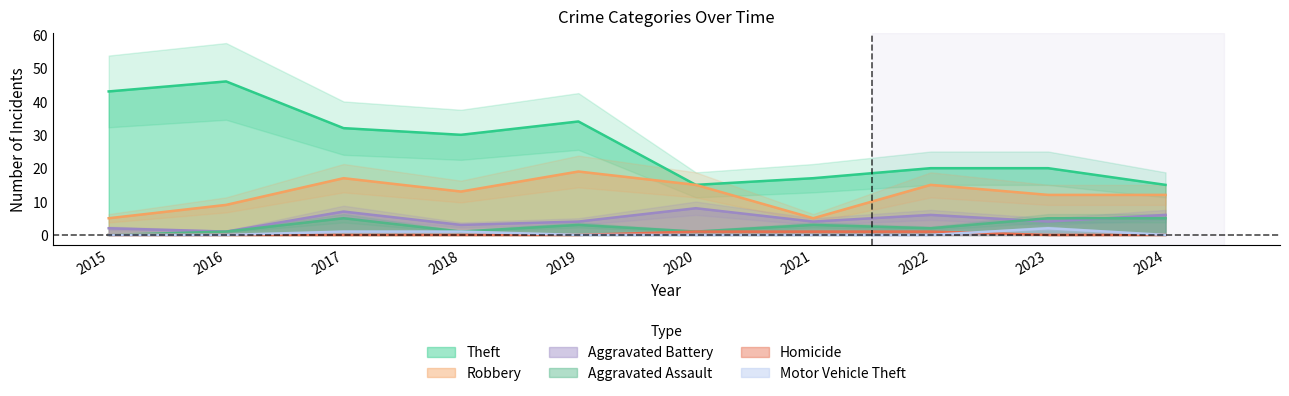

List the labels in order of Theft value, smallest first.

2020, 2024, 2021, 2022, 2023, 2018, 2017, 2019, 2015, 2016